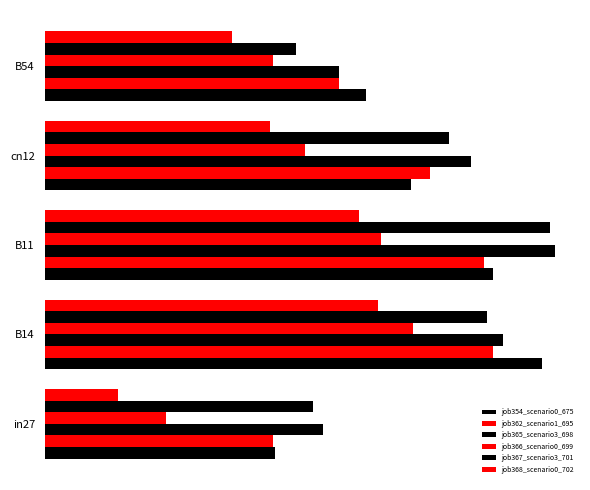

What is the value of the job367_scenario3_701 bar at the 5th from the left?

0.5